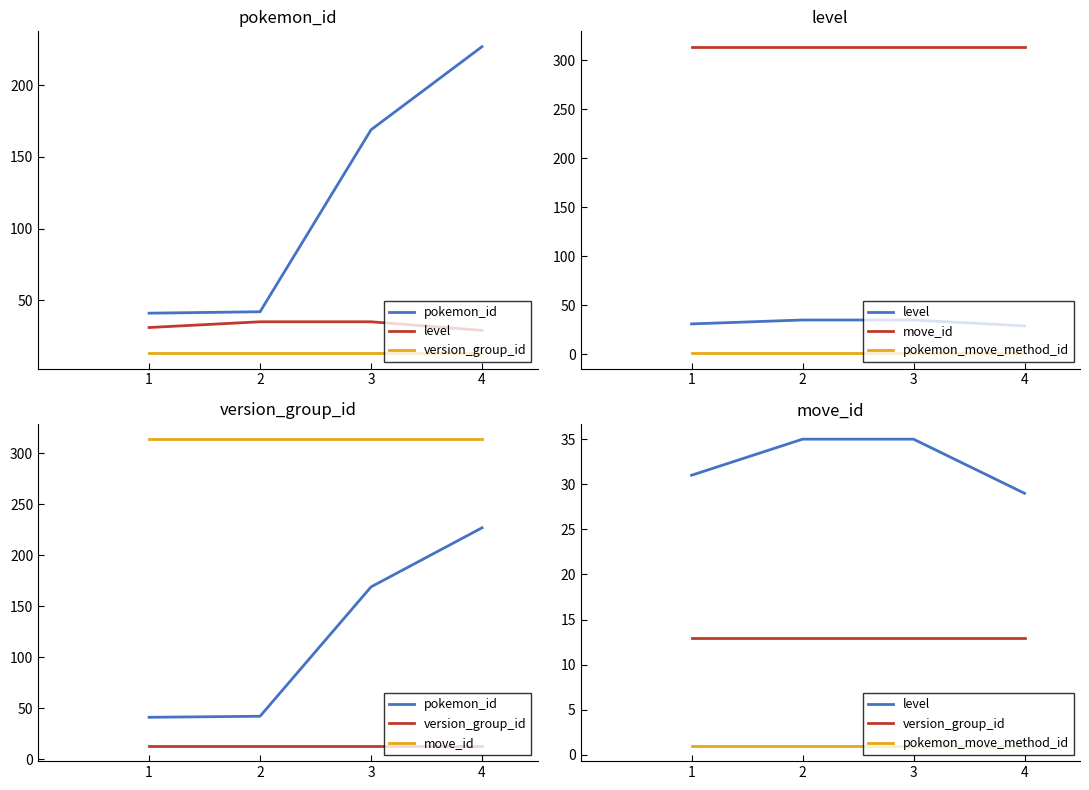

List the series in order of their peak value, highest first.

move_id, pokemon_id, level, version_group_id, pokemon_move_method_id